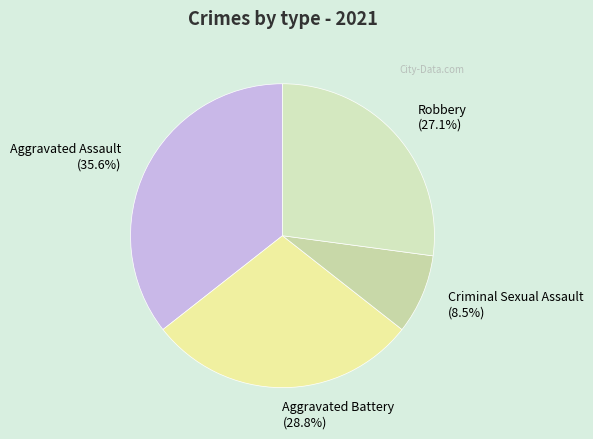

What is the ratio of the value at Criminal Sexual Assault to the value at Aggravated Assault?

0.2